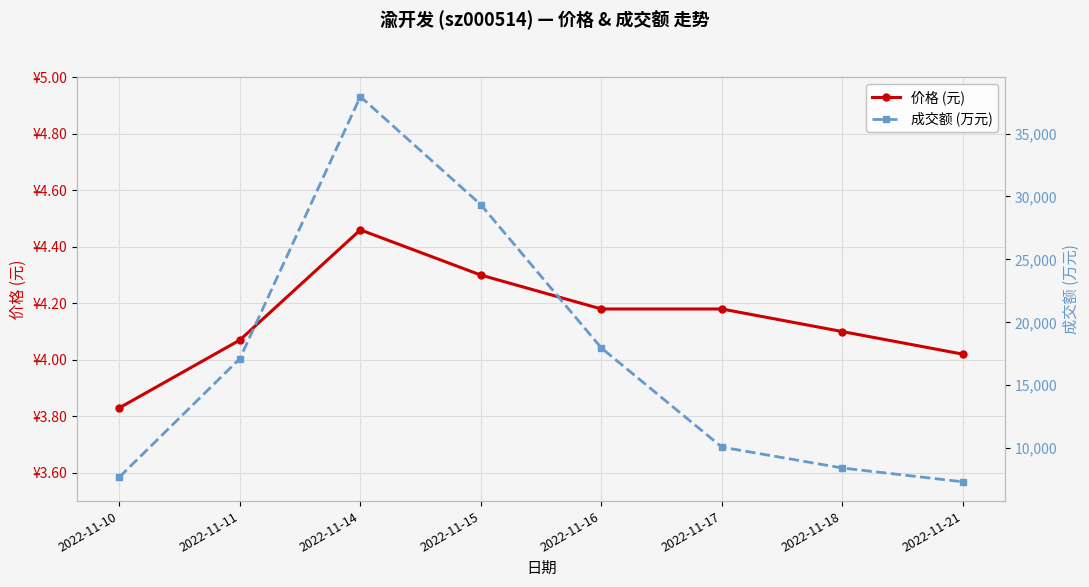

Count the number of categories in the chart.

8